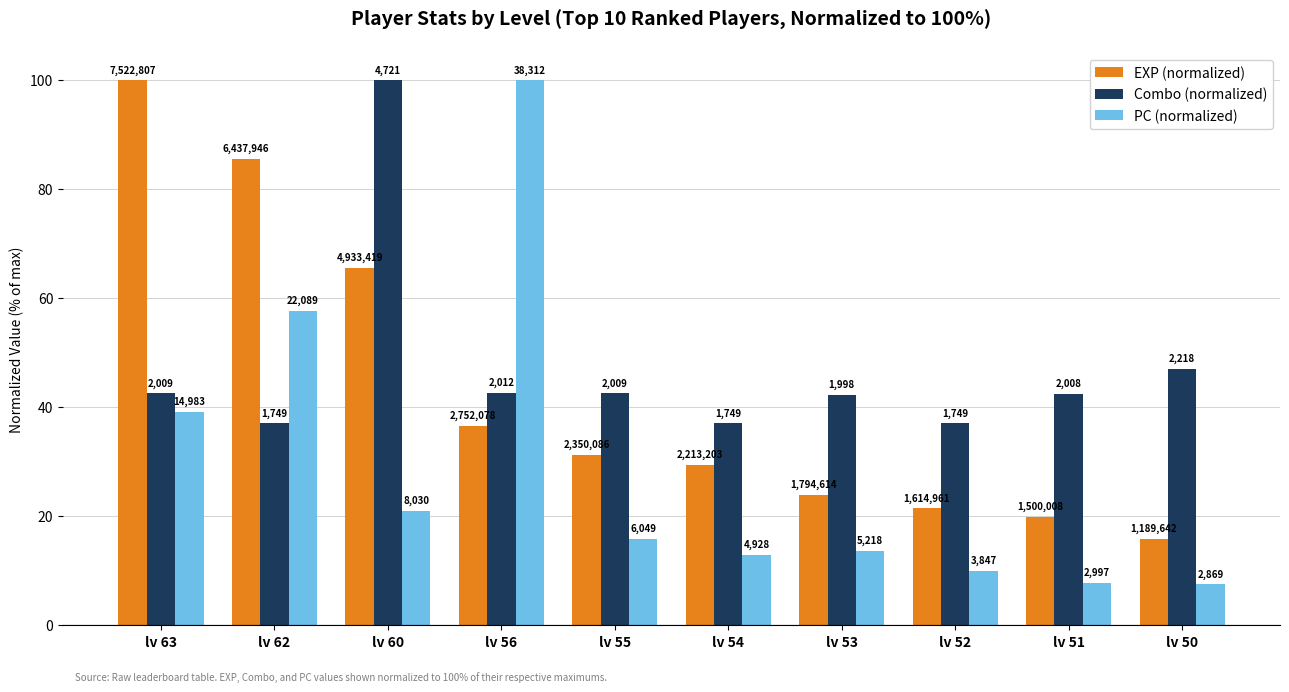

Reading right to left, what are all the values shown in this chart?

EXP (normalized): 15.8	19.9	21.5	23.9	29.4	31.2	36.6	65.6	85.6	100.0
Combo (normalized): 47.0	42.5	37.0	42.3	37.0	42.6	42.6	100.0	37.0	42.6
PC (normalized): 7.5	7.8	10.0	13.6	12.9	15.8	100.0	21.0	57.7	39.1